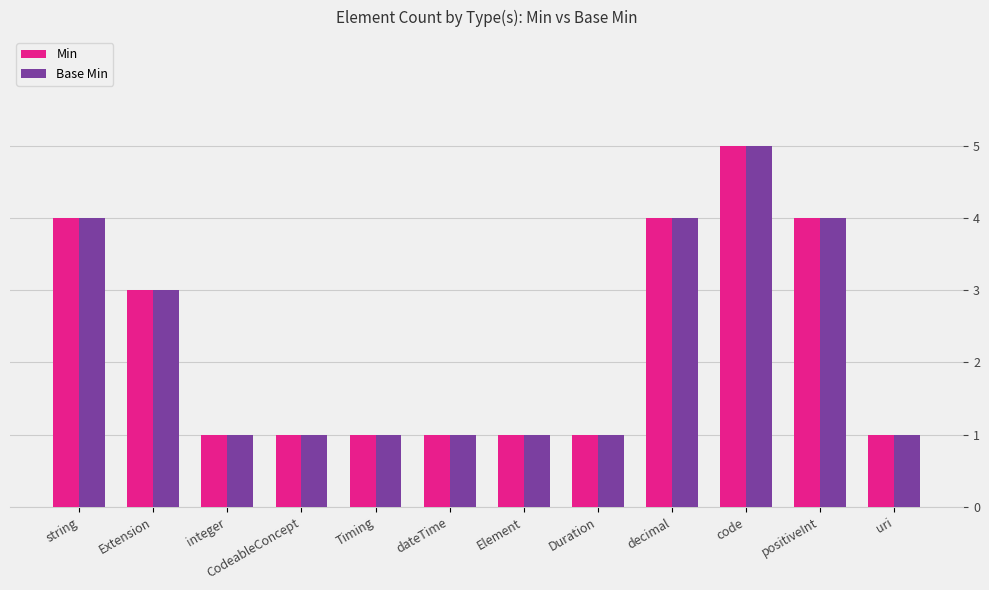

How many bars are there in each group?

2